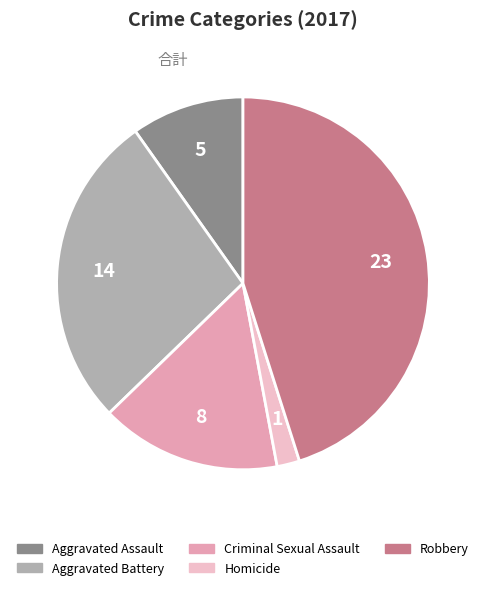

True or false: Homicide accounts for 2% of the total.

True